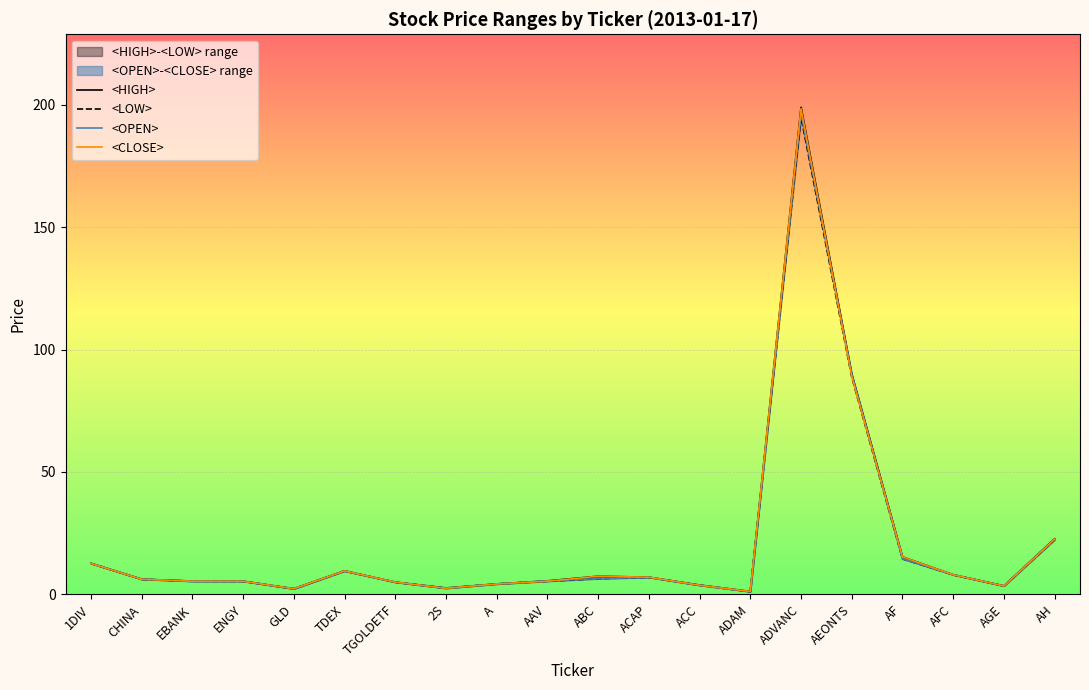

True or false: <LOW> and <CLOSE> cross at least once.

False